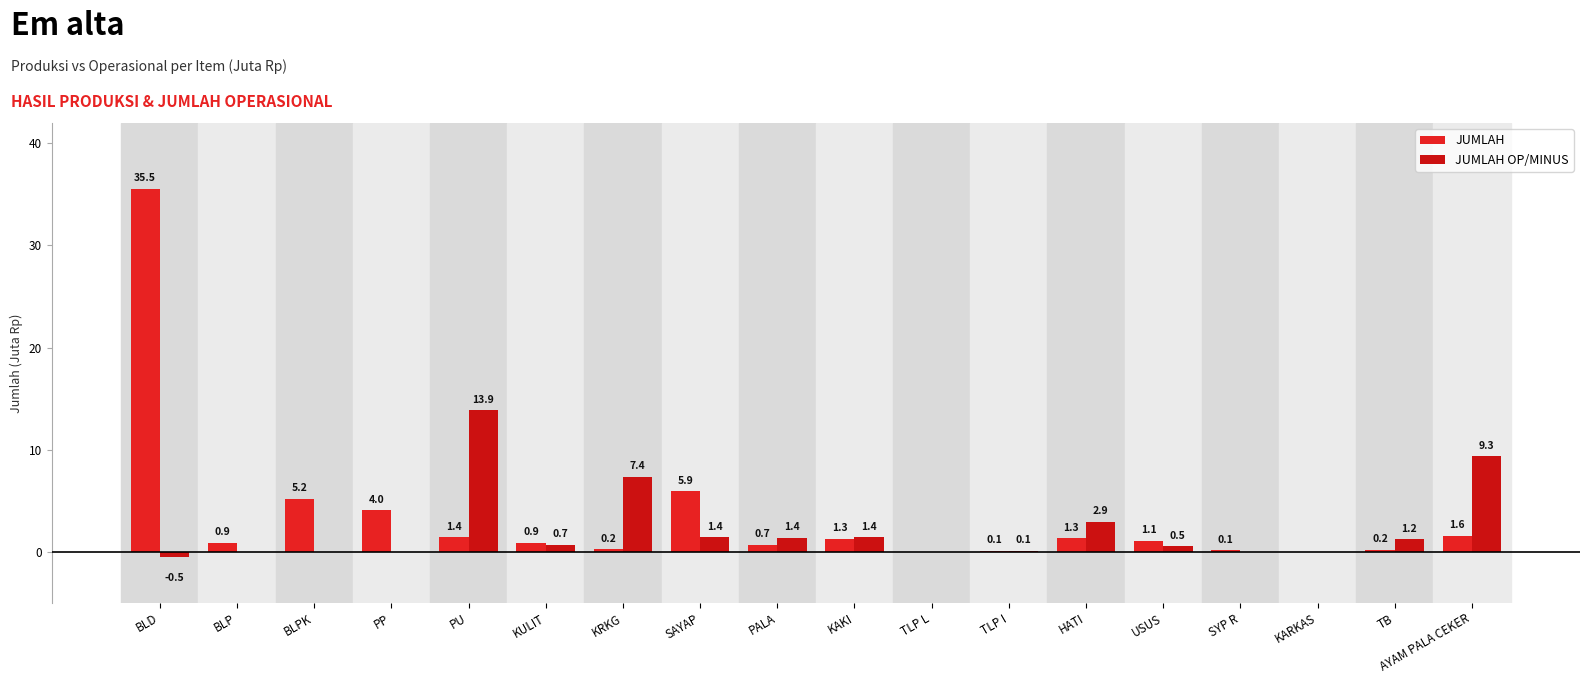

How many groups of bars are there?

18